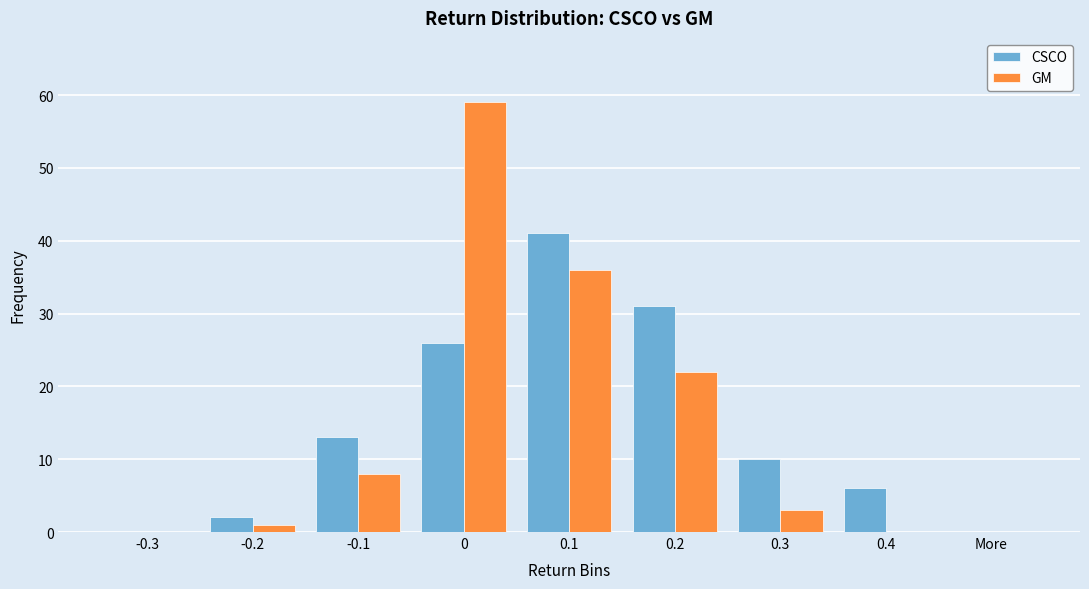

Reading left to right, list all the values displayed in this chart.

CSCO: -0.3=0	-0.2=2	-0.1=13	0=26	0.1=41	0.2=31	0.3=10	0.4=6	More=0
GM: -0.3=0	-0.2=1	-0.1=8	0=59	0.1=36	0.2=22	0.3=3	0.4=0	More=0